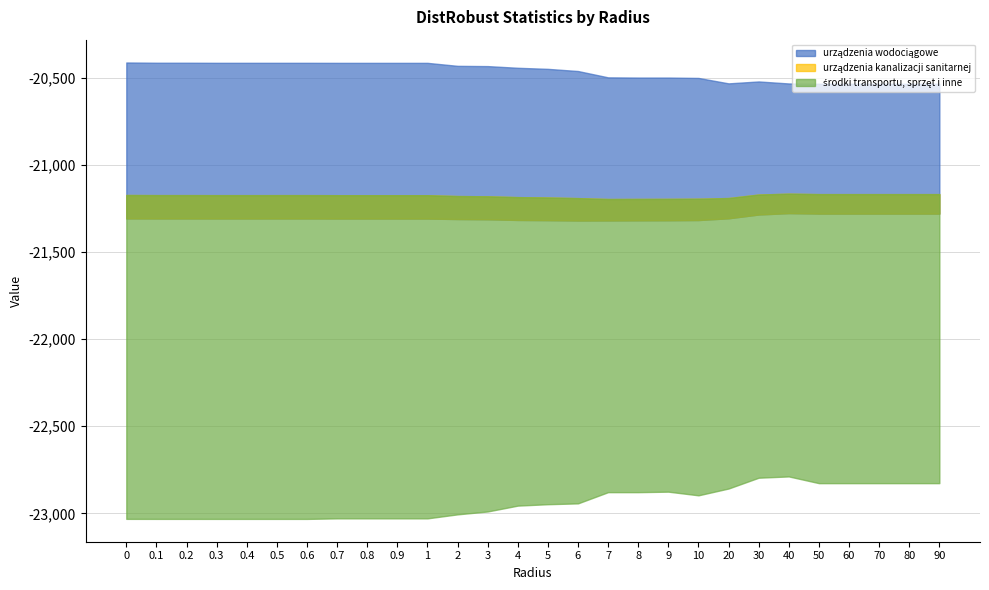

Reading right to left, extract all data points from this chart.

Mean: -21279.9	-21279.9	-21279.9	-21279.9	-21279.9	-21277.2	-21285.1	-21306.7	-21316.9	-21318.3	-21318.7	-21319.5	-21319.8	-21317.7	-21316.4	-21312.6	-21311.1	-21308.4	-21308.3	-21308.3	-21308.3	-21308.0	-21308.0	-21308.1	-21308.1	-21308.0	-21308.0	-21307.5
Percentile1: -22826.8	-22826.8	-22826.8	-22826.8	-22826.8	-22788.2	-22795.5	-22857.6	-22896.6	-22875.6	-22878.4	-22878.4	-22942.8	-22947.6	-22955.7	-22989.2	-23005.8	-23028.8	-23028.8	-23028.8	-23028.8	-23031.9	-23031.9	-23031.9	-23031.9	-23031.8	-23031.8	-23031.7
Percentile99: -20534.8	-20534.8	-20534.8	-20534.8	-20534.8	-20533.2	-20521.6	-20532.6	-20501.5	-20499.3	-20499.3	-20498.1	-20461.8	-20449.4	-20443.2	-20433.6	-20432.1	-20414.9	-20414.9	-20414.9	-20414.9	-20414.7	-20414.7	-20414.7	-20414.7	-20414.2	-20414.2	-20412.8